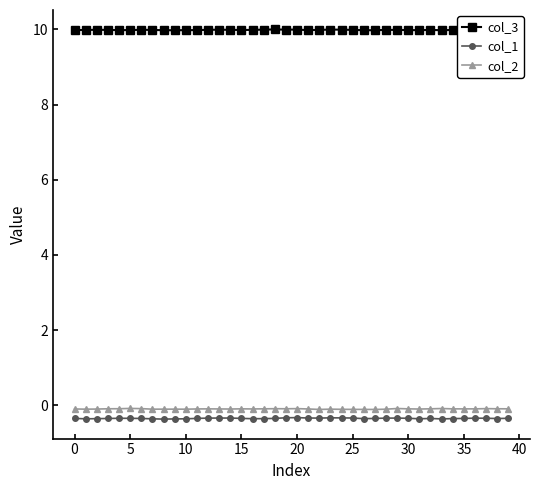

What is the value of the col_1 point at the 7th from the left?

-0.3